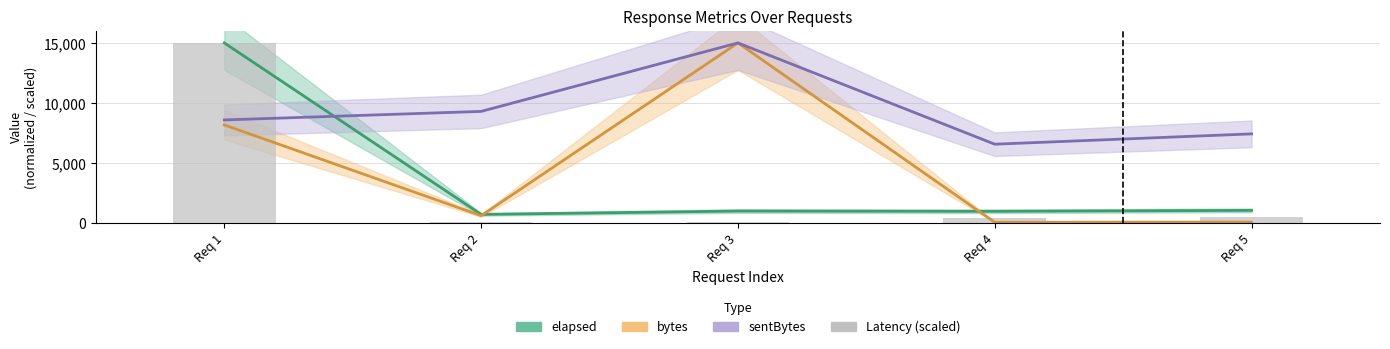

List the labels in order of value, largest first.

Req 1, Req 5, Req 4, Req 3, Req 2